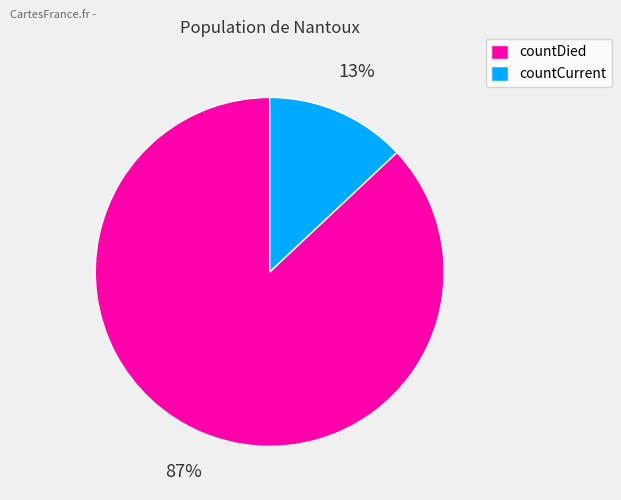

Which has a higher value, countCurrent or countDied?

countDied